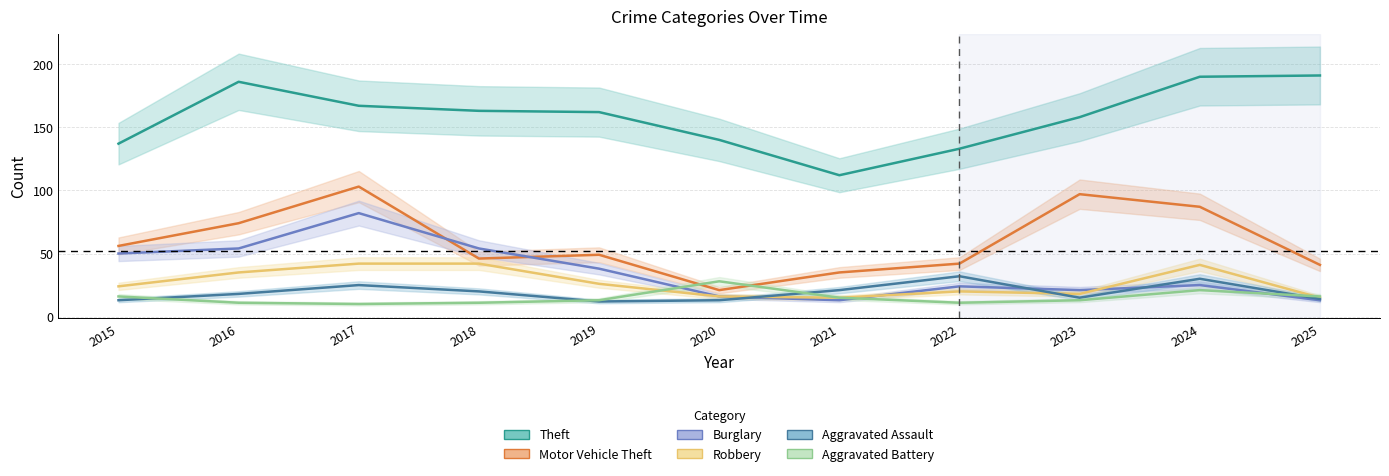

True or false: Theft and Aggravated Battery cross at least once.

False